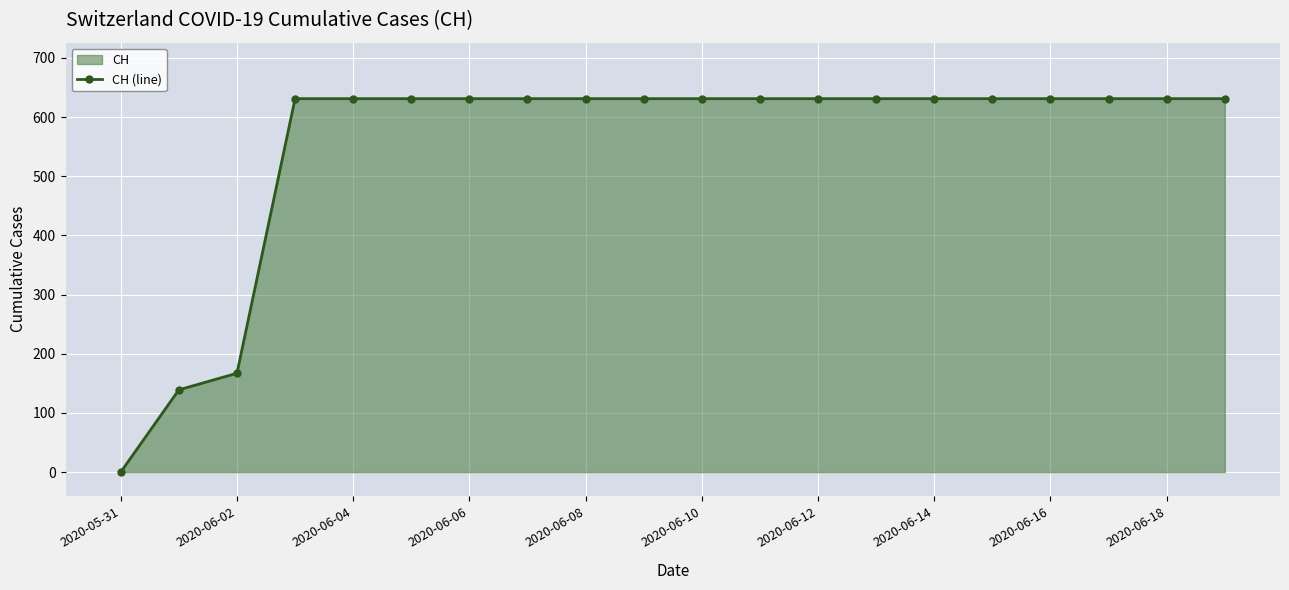

True or false: the data shows 392 at 2020-05-31.

False